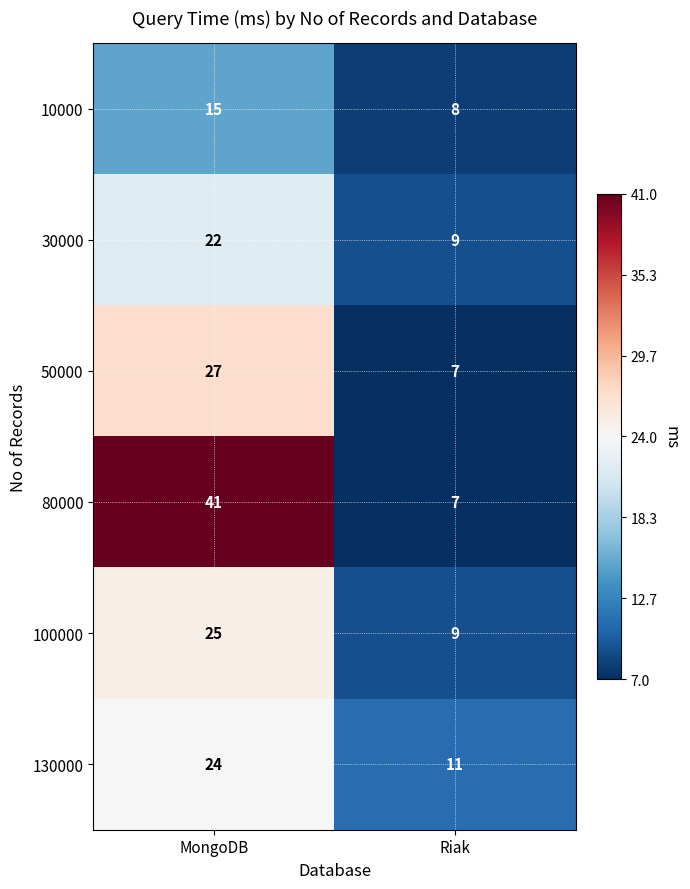

What is the difference between the 10000 values at MongoDB and Riak?

7